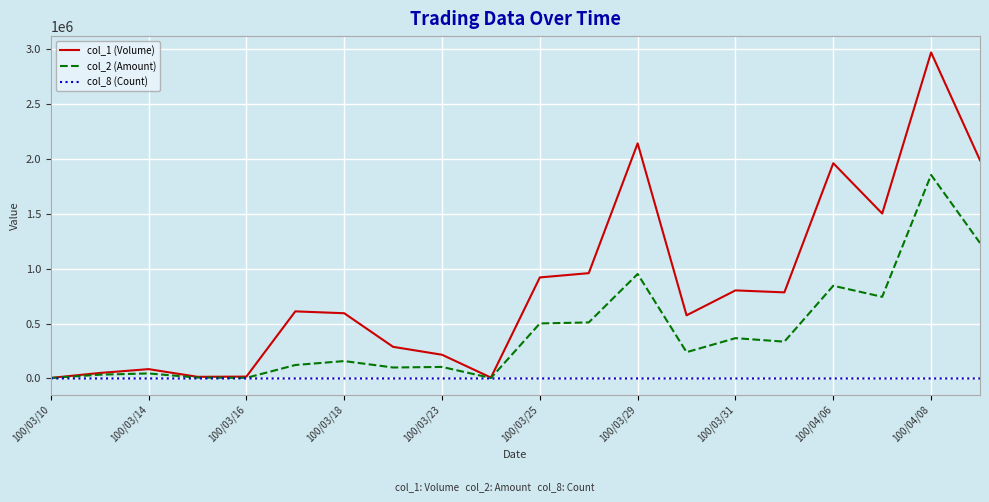

Which series has the largest total across all categories?

col_1 (Volume)